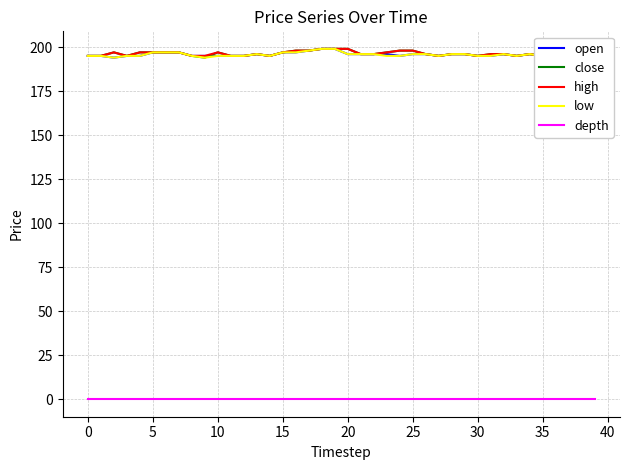

Is it true that close equals 126 at 0?

False